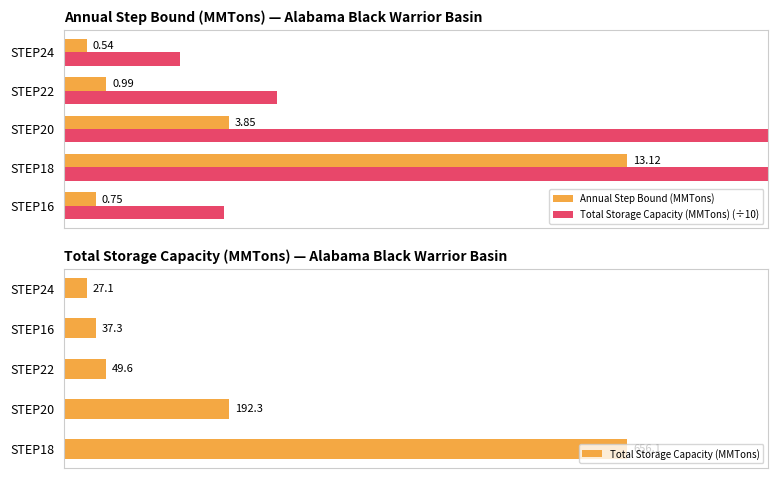

What is the minimum value shown in the chart?

0.5